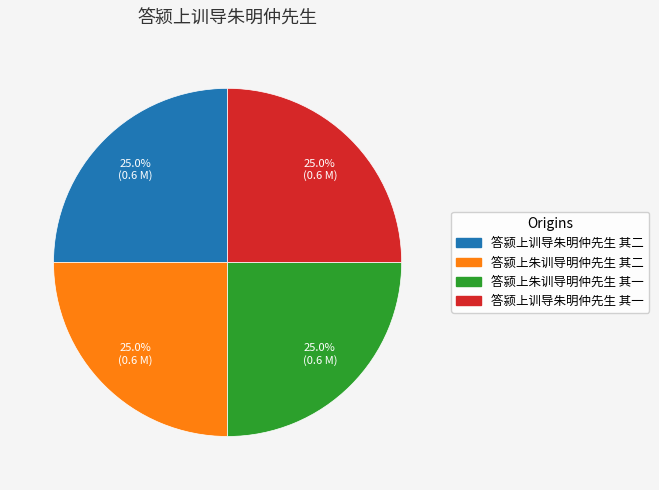

What percentage is the 答颍上朱训导明仲先生 其一 slice, to the nearest percent?

25%